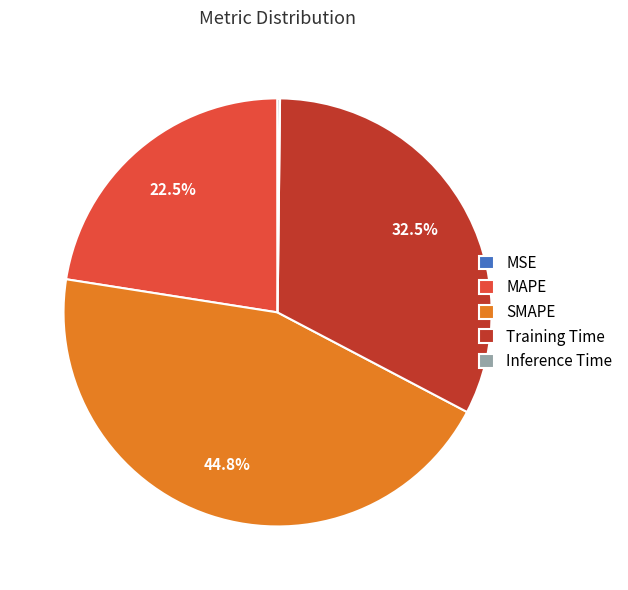

Does SMAPE account for over 50% of the chart?

No